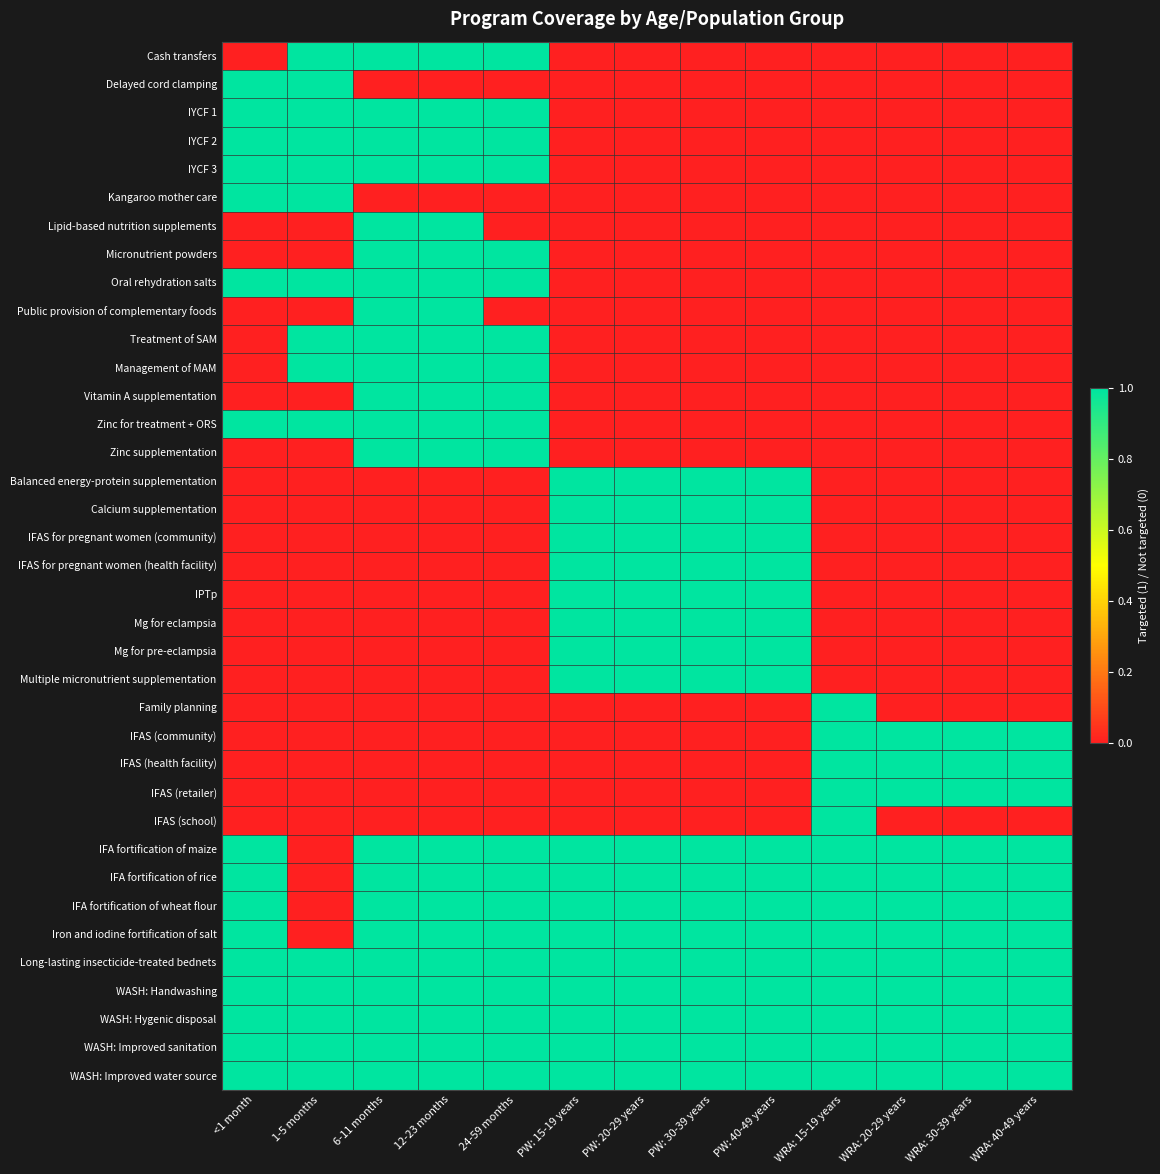

Reading left to right, transcribe all the data shown in this chart.

Cash transfers: <1 month=0	1-5 months=1	6-11 months=1	12-23 months=1	24-59 months=1	PW: 15-19 years=0	PW: 20-29 years=0	PW: 30-39 years=0	PW: 40-49 years=0	WRA: 15-19 years=0	WRA: 20-29 years=0	WRA: 30-39 years=0	WRA: 40-49 years=0
Delayed cord clamping: <1 month=1	1-5 months=1	6-11 months=0	12-23 months=0	24-59 months=0	PW: 15-19 years=0	PW: 20-29 years=0	PW: 30-39 years=0	PW: 40-49 years=0	WRA: 15-19 years=0	WRA: 20-29 years=0	WRA: 30-39 years=0	WRA: 40-49 years=0
IYCF 1: <1 month=1	1-5 months=1	6-11 months=1	12-23 months=1	24-59 months=1	PW: 15-19 years=0	PW: 20-29 years=0	PW: 30-39 years=0	PW: 40-49 years=0	WRA: 15-19 years=0	WRA: 20-29 years=0	WRA: 30-39 years=0	WRA: 40-49 years=0
IYCF 2: <1 month=1	1-5 months=1	6-11 months=1	12-23 months=1	24-59 months=1	PW: 15-19 years=0	PW: 20-29 years=0	PW: 30-39 years=0	PW: 40-49 years=0	WRA: 15-19 years=0	WRA: 20-29 years=0	WRA: 30-39 years=0	WRA: 40-49 years=0
IYCF 3: <1 month=1	1-5 months=1	6-11 months=1	12-23 months=1	24-59 months=1	PW: 15-19 years=0	PW: 20-29 years=0	PW: 30-39 years=0	PW: 40-49 years=0	WRA: 15-19 years=0	WRA: 20-29 years=0	WRA: 30-39 years=0	WRA: 40-49 years=0
Kangaroo mother care: <1 month=1	1-5 months=1	6-11 months=0	12-23 months=0	24-59 months=0	PW: 15-19 years=0	PW: 20-29 years=0	PW: 30-39 years=0	PW: 40-49 years=0	WRA: 15-19 years=0	WRA: 20-29 years=0	WRA: 30-39 years=0	WRA: 40-49 years=0
Lipid-based nutrition supplements: <1 month=0	1-5 months=0	6-11 months=1	12-23 months=1	24-59 months=0	PW: 15-19 years=0	PW: 20-29 years=0	PW: 30-39 years=0	PW: 40-49 years=0	WRA: 15-19 years=0	WRA: 20-29 years=0	WRA: 30-39 years=0	WRA: 40-49 years=0
Micronutrient powders: <1 month=0	1-5 months=0	6-11 months=1	12-23 months=1	24-59 months=1	PW: 15-19 years=0	PW: 20-29 years=0	PW: 30-39 years=0	PW: 40-49 years=0	WRA: 15-19 years=0	WRA: 20-29 years=0	WRA: 30-39 years=0	WRA: 40-49 years=0
Oral rehydration salts: <1 month=1	1-5 months=1	6-11 months=1	12-23 months=1	24-59 months=1	PW: 15-19 years=0	PW: 20-29 years=0	PW: 30-39 years=0	PW: 40-49 years=0	WRA: 15-19 years=0	WRA: 20-29 years=0	WRA: 30-39 years=0	WRA: 40-49 years=0
Public provision of complementary foods: <1 month=0	1-5 months=0	6-11 months=1	12-23 months=1	24-59 months=0	PW: 15-19 years=0	PW: 20-29 years=0	PW: 30-39 years=0	PW: 40-49 years=0	WRA: 15-19 years=0	WRA: 20-29 years=0	WRA: 30-39 years=0	WRA: 40-49 years=0
Treatment of SAM: <1 month=0	1-5 months=1	6-11 months=1	12-23 months=1	24-59 months=1	PW: 15-19 years=0	PW: 20-29 years=0	PW: 30-39 years=0	PW: 40-49 years=0	WRA: 15-19 years=0	WRA: 20-29 years=0	WRA: 30-39 years=0	WRA: 40-49 years=0
Management of MAM: <1 month=0	1-5 months=1	6-11 months=1	12-23 months=1	24-59 months=1	PW: 15-19 years=0	PW: 20-29 years=0	PW: 30-39 years=0	PW: 40-49 years=0	WRA: 15-19 years=0	WRA: 20-29 years=0	WRA: 30-39 years=0	WRA: 40-49 years=0
Vitamin A supplementation: <1 month=0	1-5 months=0	6-11 months=1	12-23 months=1	24-59 months=1	PW: 15-19 years=0	PW: 20-29 years=0	PW: 30-39 years=0	PW: 40-49 years=0	WRA: 15-19 years=0	WRA: 20-29 years=0	WRA: 30-39 years=0	WRA: 40-49 years=0
Zinc for treatment + ORS: <1 month=1	1-5 months=1	6-11 months=1	12-23 months=1	24-59 months=1	PW: 15-19 years=0	PW: 20-29 years=0	PW: 30-39 years=0	PW: 40-49 years=0	WRA: 15-19 years=0	WRA: 20-29 years=0	WRA: 30-39 years=0	WRA: 40-49 years=0
Zinc supplementation: <1 month=0	1-5 months=0	6-11 months=1	12-23 months=1	24-59 months=1	PW: 15-19 years=0	PW: 20-29 years=0	PW: 30-39 years=0	PW: 40-49 years=0	WRA: 15-19 years=0	WRA: 20-29 years=0	WRA: 30-39 years=0	WRA: 40-49 years=0
Balanced energy-protein supplementation: <1 month=0	1-5 months=0	6-11 months=0	12-23 months=0	24-59 months=0	PW: 15-19 years=1	PW: 20-29 years=1	PW: 30-39 years=1	PW: 40-49 years=1	WRA: 15-19 years=0	WRA: 20-29 years=0	WRA: 30-39 years=0	WRA: 40-49 years=0
Calcium supplementation: <1 month=0	1-5 months=0	6-11 months=0	12-23 months=0	24-59 months=0	PW: 15-19 years=1	PW: 20-29 years=1	PW: 30-39 years=1	PW: 40-49 years=1	WRA: 15-19 years=0	WRA: 20-29 years=0	WRA: 30-39 years=0	WRA: 40-49 years=0
IFAS for pregnant women (community): <1 month=0	1-5 months=0	6-11 months=0	12-23 months=0	24-59 months=0	PW: 15-19 years=1	PW: 20-29 years=1	PW: 30-39 years=1	PW: 40-49 years=1	WRA: 15-19 years=0	WRA: 20-29 years=0	WRA: 30-39 years=0	WRA: 40-49 years=0
IFAS for pregnant women (health facility): <1 month=0	1-5 months=0	6-11 months=0	12-23 months=0	24-59 months=0	PW: 15-19 years=1	PW: 20-29 years=1	PW: 30-39 years=1	PW: 40-49 years=1	WRA: 15-19 years=0	WRA: 20-29 years=0	WRA: 30-39 years=0	WRA: 40-49 years=0
IPTp: <1 month=0	1-5 months=0	6-11 months=0	12-23 months=0	24-59 months=0	PW: 15-19 years=1	PW: 20-29 years=1	PW: 30-39 years=1	PW: 40-49 years=1	WRA: 15-19 years=0	WRA: 20-29 years=0	WRA: 30-39 years=0	WRA: 40-49 years=0
Mg for eclampsia: <1 month=0	1-5 months=0	6-11 months=0	12-23 months=0	24-59 months=0	PW: 15-19 years=1	PW: 20-29 years=1	PW: 30-39 years=1	PW: 40-49 years=1	WRA: 15-19 years=0	WRA: 20-29 years=0	WRA: 30-39 years=0	WRA: 40-49 years=0
Mg for pre-eclampsia: <1 month=0	1-5 months=0	6-11 months=0	12-23 months=0	24-59 months=0	PW: 15-19 years=1	PW: 20-29 years=1	PW: 30-39 years=1	PW: 40-49 years=1	WRA: 15-19 years=0	WRA: 20-29 years=0	WRA: 30-39 years=0	WRA: 40-49 years=0
Multiple micronutrient supplementation: <1 month=0	1-5 months=0	6-11 months=0	12-23 months=0	24-59 months=0	PW: 15-19 years=1	PW: 20-29 years=1	PW: 30-39 years=1	PW: 40-49 years=1	WRA: 15-19 years=0	WRA: 20-29 years=0	WRA: 30-39 years=0	WRA: 40-49 years=0
Family planning: <1 month=0	1-5 months=0	6-11 months=0	12-23 months=0	24-59 months=0	PW: 15-19 years=0	PW: 20-29 years=0	PW: 30-39 years=0	PW: 40-49 years=0	WRA: 15-19 years=1	WRA: 20-29 years=0	WRA: 30-39 years=0	WRA: 40-49 years=0
IFAS (community): <1 month=0	1-5 months=0	6-11 months=0	12-23 months=0	24-59 months=0	PW: 15-19 years=0	PW: 20-29 years=0	PW: 30-39 years=0	PW: 40-49 years=0	WRA: 15-19 years=1	WRA: 20-29 years=1	WRA: 30-39 years=1	WRA: 40-49 years=1
IFAS (health facility): <1 month=0	1-5 months=0	6-11 months=0	12-23 months=0	24-59 months=0	PW: 15-19 years=0	PW: 20-29 years=0	PW: 30-39 years=0	PW: 40-49 years=0	WRA: 15-19 years=1	WRA: 20-29 years=1	WRA: 30-39 years=1	WRA: 40-49 years=1
IFAS (retailer): <1 month=0	1-5 months=0	6-11 months=0	12-23 months=0	24-59 months=0	PW: 15-19 years=0	PW: 20-29 years=0	PW: 30-39 years=0	PW: 40-49 years=0	WRA: 15-19 years=1	WRA: 20-29 years=1	WRA: 30-39 years=1	WRA: 40-49 years=1
IFAS (school): <1 month=0	1-5 months=0	6-11 months=0	12-23 months=0	24-59 months=0	PW: 15-19 years=0	PW: 20-29 years=0	PW: 30-39 years=0	PW: 40-49 years=0	WRA: 15-19 years=1	WRA: 20-29 years=0	WRA: 30-39 years=0	WRA: 40-49 years=0
IFA fortification of maize: <1 month=1	1-5 months=0	6-11 months=1	12-23 months=1	24-59 months=1	PW: 15-19 years=1	PW: 20-29 years=1	PW: 30-39 years=1	PW: 40-49 years=1	WRA: 15-19 years=1	WRA: 20-29 years=1	WRA: 30-39 years=1	WRA: 40-49 years=1
IFA fortification of rice: <1 month=1	1-5 months=0	6-11 months=1	12-23 months=1	24-59 months=1	PW: 15-19 years=1	PW: 20-29 years=1	PW: 30-39 years=1	PW: 40-49 years=1	WRA: 15-19 years=1	WRA: 20-29 years=1	WRA: 30-39 years=1	WRA: 40-49 years=1
IFA fortification of wheat flour: <1 month=1	1-5 months=0	6-11 months=1	12-23 months=1	24-59 months=1	PW: 15-19 years=1	PW: 20-29 years=1	PW: 30-39 years=1	PW: 40-49 years=1	WRA: 15-19 years=1	WRA: 20-29 years=1	WRA: 30-39 years=1	WRA: 40-49 years=1
Iron and iodine fortification of salt: <1 month=1	1-5 months=0	6-11 months=1	12-23 months=1	24-59 months=1	PW: 15-19 years=1	PW: 20-29 years=1	PW: 30-39 years=1	PW: 40-49 years=1	WRA: 15-19 years=1	WRA: 20-29 years=1	WRA: 30-39 years=1	WRA: 40-49 years=1
Long-lasting insecticide-treated bednets: <1 month=1	1-5 months=1	6-11 months=1	12-23 months=1	24-59 months=1	PW: 15-19 years=1	PW: 20-29 years=1	PW: 30-39 years=1	PW: 40-49 years=1	WRA: 15-19 years=1	WRA: 20-29 years=1	WRA: 30-39 years=1	WRA: 40-49 years=1
WASH: Handwashing: <1 month=1	1-5 months=1	6-11 months=1	12-23 months=1	24-59 months=1	PW: 15-19 years=1	PW: 20-29 years=1	PW: 30-39 years=1	PW: 40-49 years=1	WRA: 15-19 years=1	WRA: 20-29 years=1	WRA: 30-39 years=1	WRA: 40-49 years=1
WASH: Hygenic disposal: <1 month=1	1-5 months=1	6-11 months=1	12-23 months=1	24-59 months=1	PW: 15-19 years=1	PW: 20-29 years=1	PW: 30-39 years=1	PW: 40-49 years=1	WRA: 15-19 years=1	WRA: 20-29 years=1	WRA: 30-39 years=1	WRA: 40-49 years=1
WASH: Improved sanitation: <1 month=1	1-5 months=1	6-11 months=1	12-23 months=1	24-59 months=1	PW: 15-19 years=1	PW: 20-29 years=1	PW: 30-39 years=1	PW: 40-49 years=1	WRA: 15-19 years=1	WRA: 20-29 years=1	WRA: 30-39 years=1	WRA: 40-49 years=1
WASH: Improved water source: <1 month=1	1-5 months=1	6-11 months=1	12-23 months=1	24-59 months=1	PW: 15-19 years=1	PW: 20-29 years=1	PW: 30-39 years=1	PW: 40-49 years=1	WRA: 15-19 years=1	WRA: 20-29 years=1	WRA: 30-39 years=1	WRA: 40-49 years=1